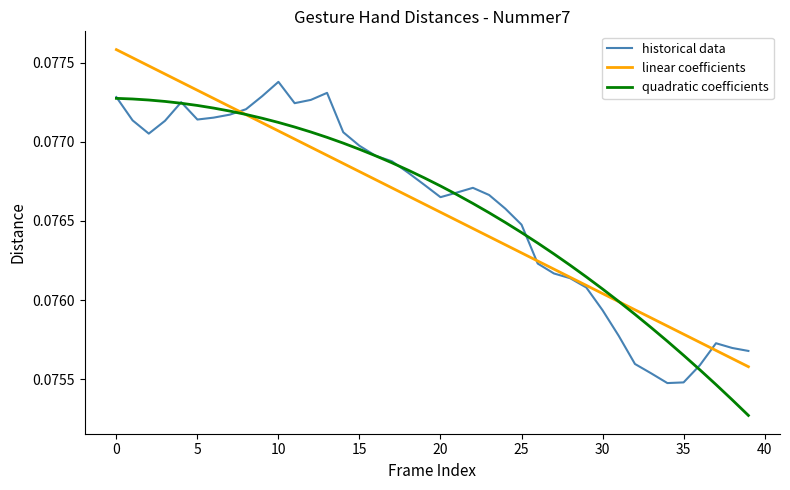

Rank the series by their maximum value, from highest to lowest.

linear coefficients, historical data, quadratic coefficients